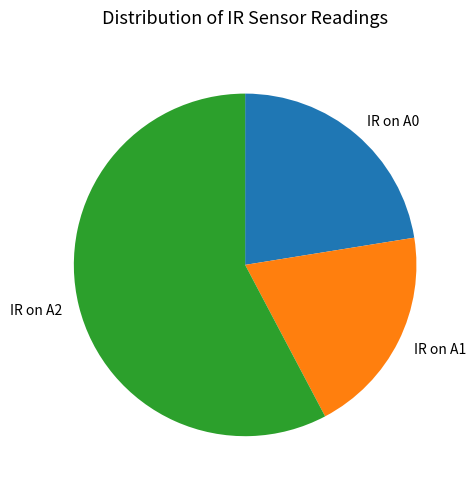

Which category accounts for the majority?

IR on A2